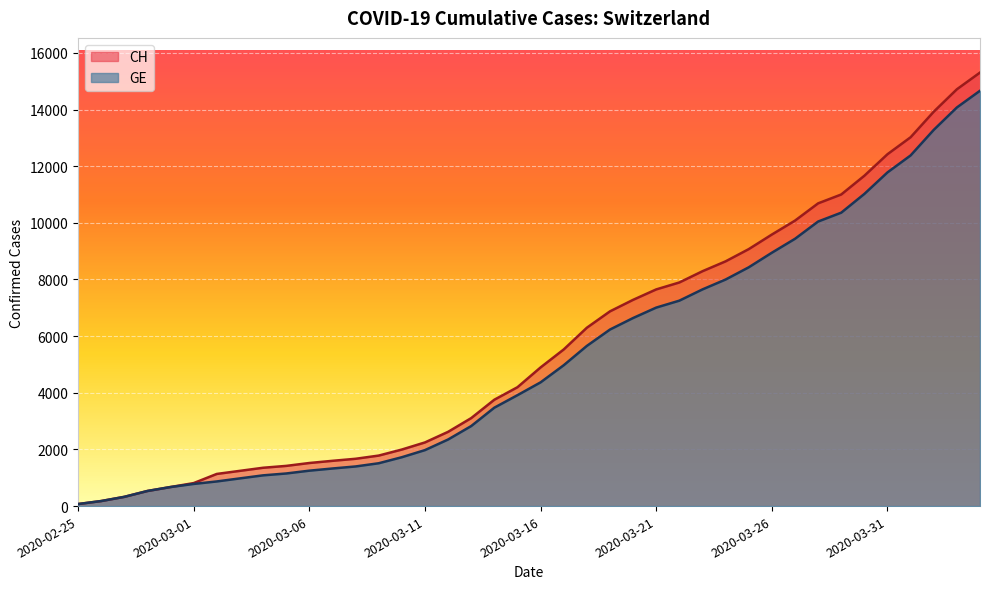

Reading right to left, list all the values displayed in this chart.

CH: 15304	14714	13923	13021	12422	11662	11000	10687	10077	9586	9071	8640	8291	7894	7649	7281	6874	6296	5529	4895	4196	3755	3106	2621	2247	1996	1783	1670	1598	1521	1419	1353	1244	1135	812	673	533	326	178	72
GE: 14662	14072	13281	12379	11780	11020	10358	10045	9435	8944	8429	7998	7649	7252	7007	6639	6232	5654	4972	4368	3915	3474	2825	2350	1976	1725	1512	1399	1327	1250	1151	1085	978	870	782	673	533	326	178	72